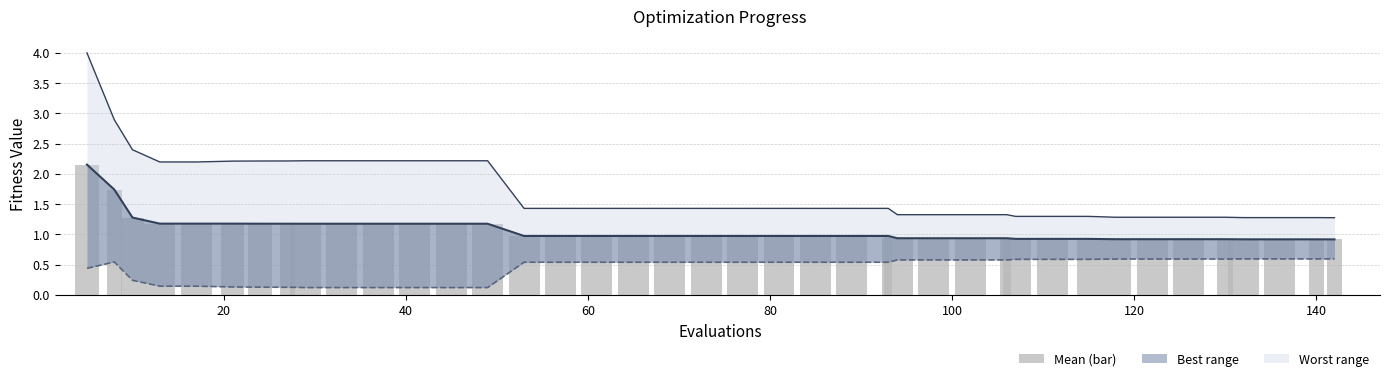

What is the greatest value displayed?

2.2